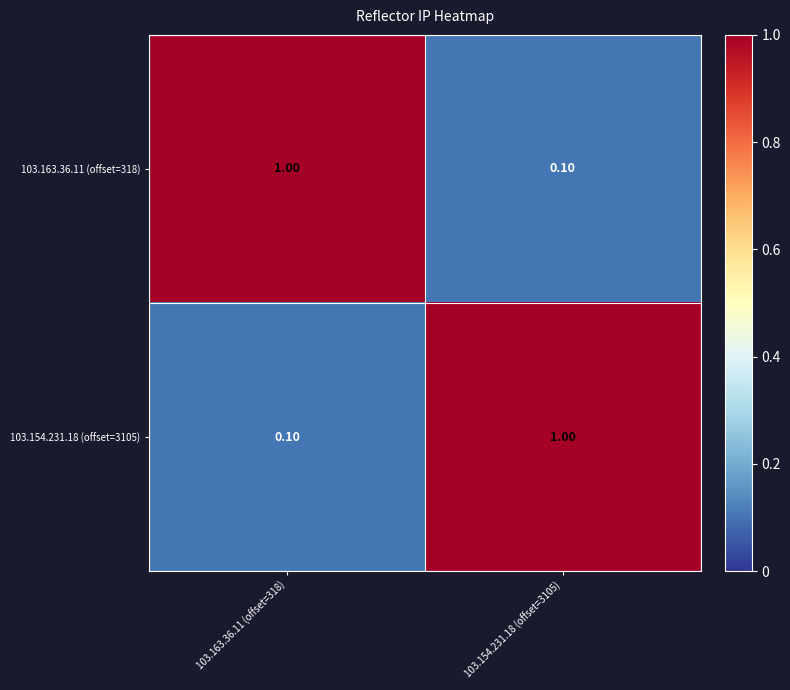

At 103.154.231.18 (offset=3105), list the series in order from smallest to largest.

103.163.36.11 (offset=318), 103.154.231.18 (offset=3105)